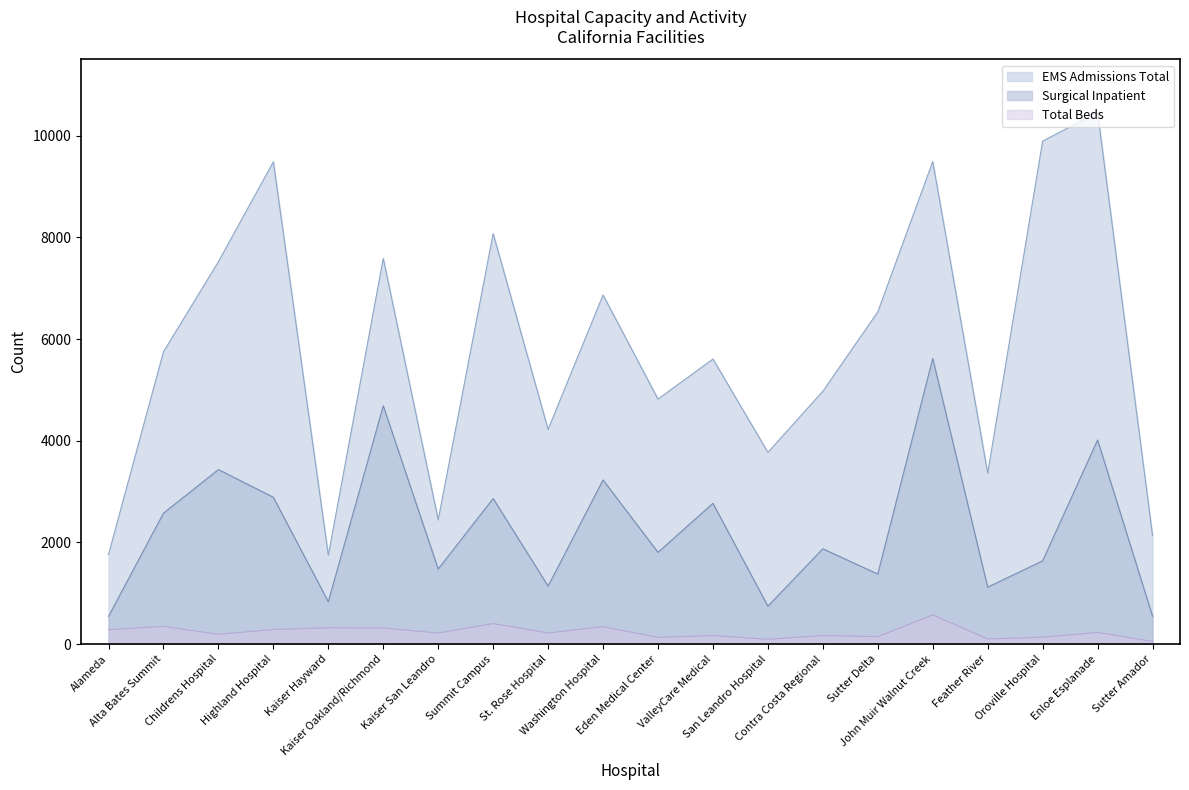

Is it true that Total Beds equals 281 at Alameda?

True